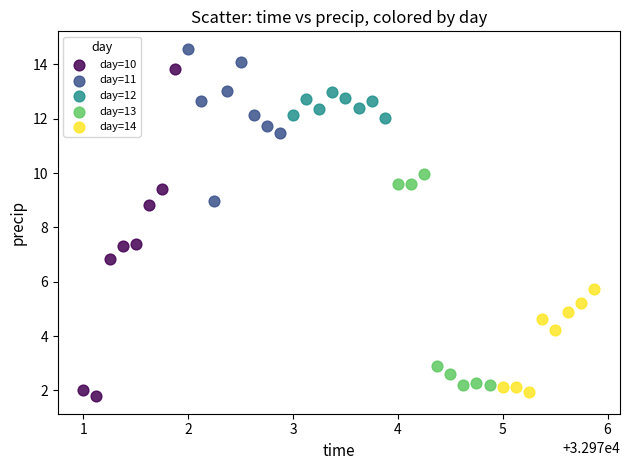

Which series has the widest spread of Y values?

day=10